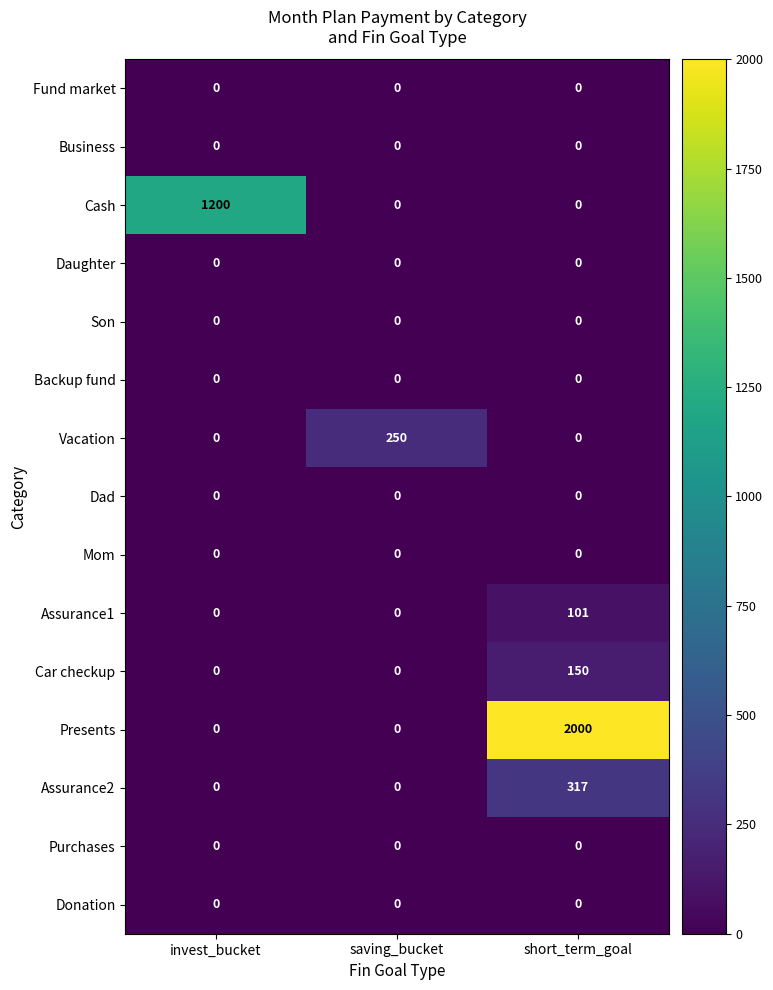

The value of Cash at saving_bucket is 635. True or false?

False